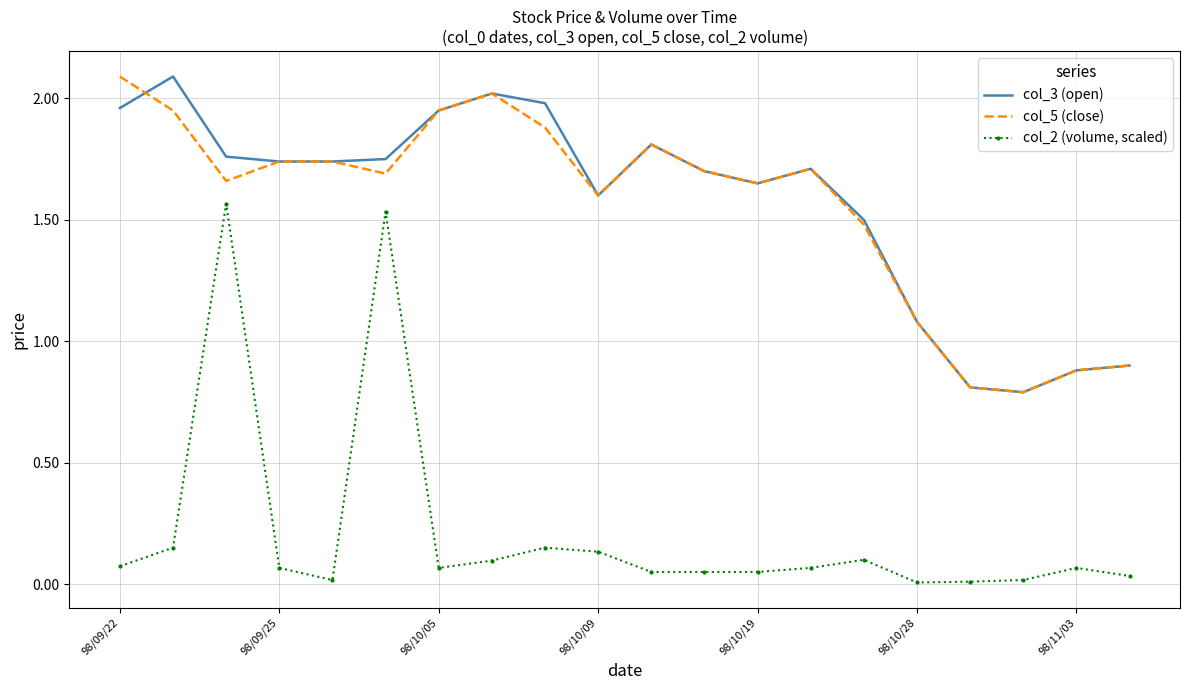

What is the sum of all col_5 (close) values?

31.1